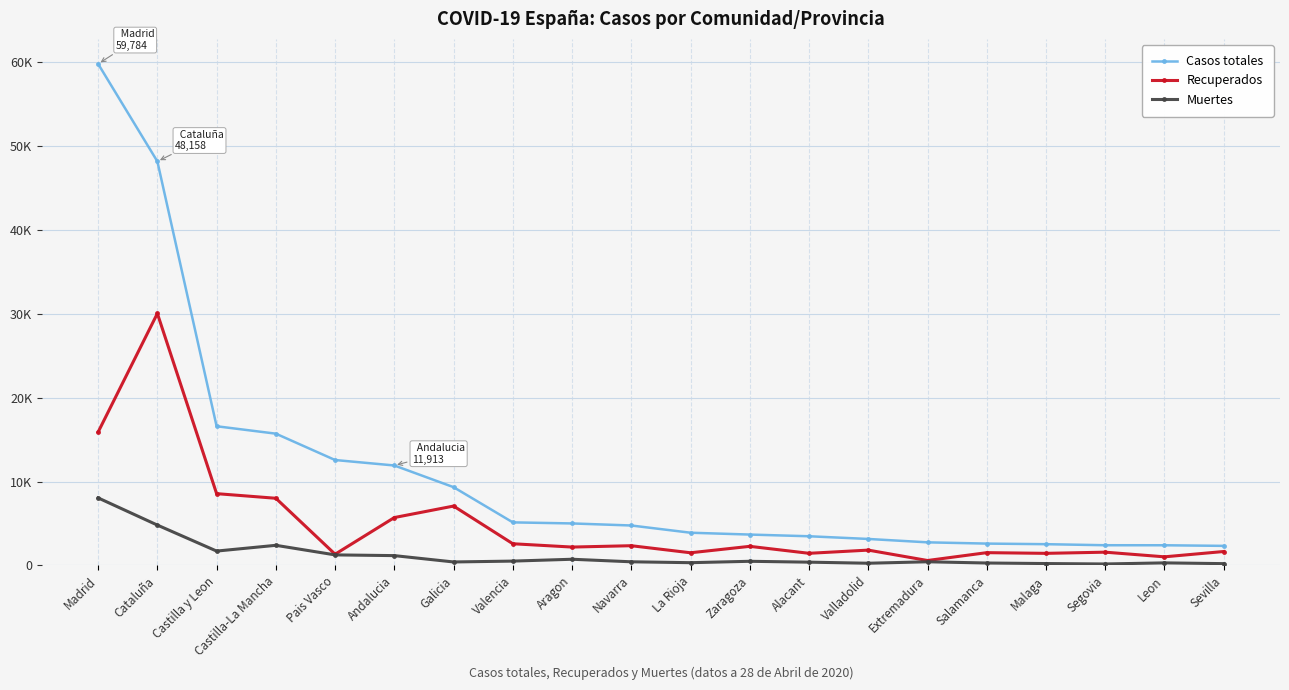

Where does the Muertes series first go above 433?

Madrid